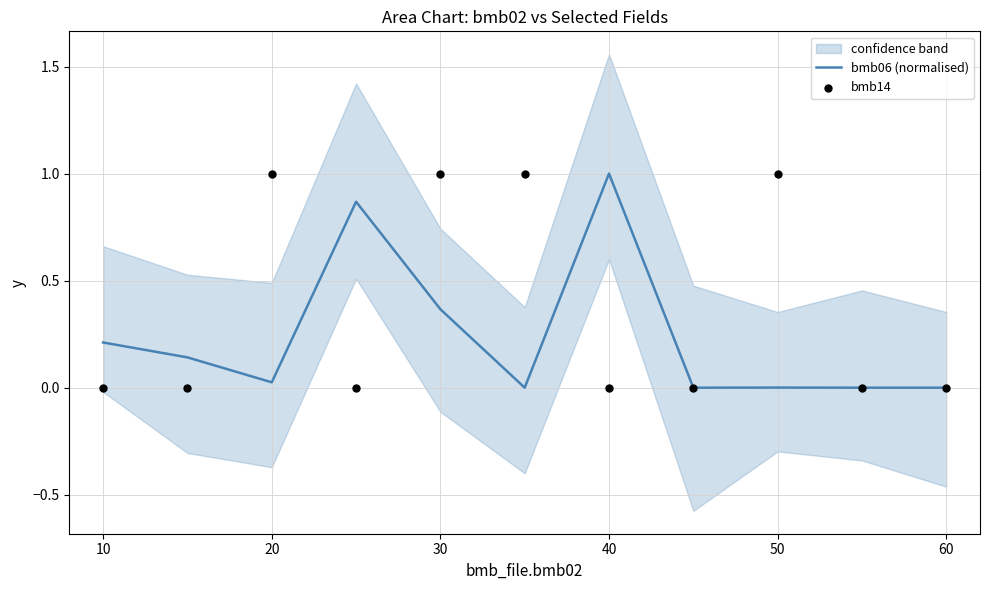

What are all the series names shown in the legend?

bmb06 (normalised), bmb14